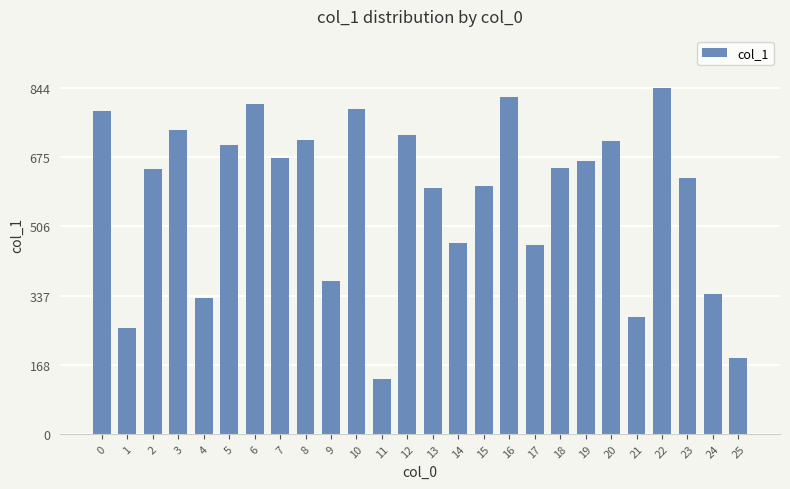

How many values are below 649?

13